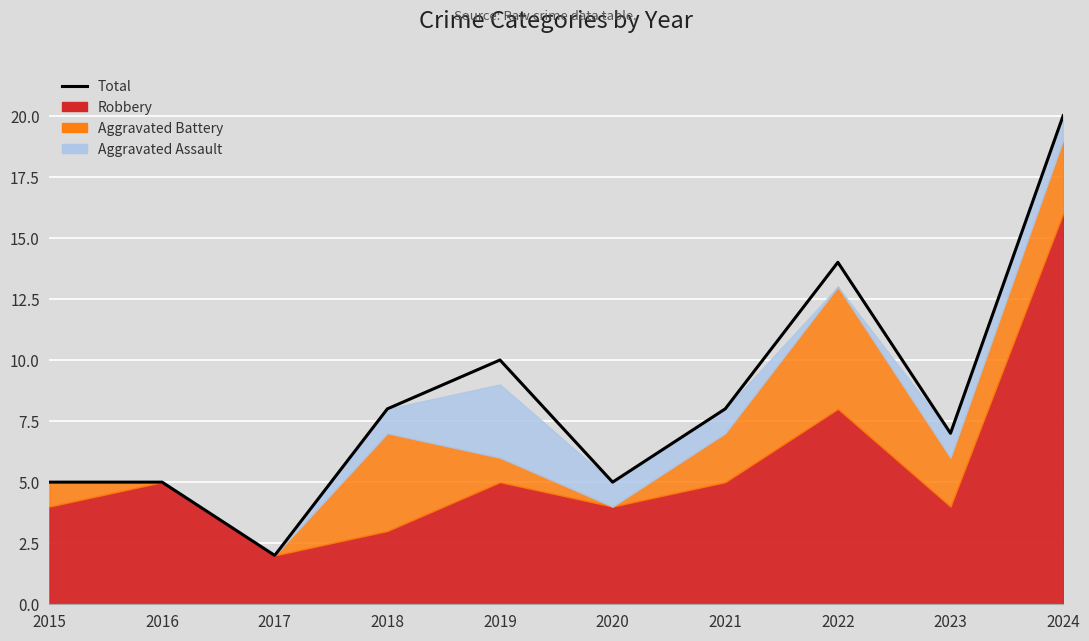

What is the difference between the maximum and minimum values?

18